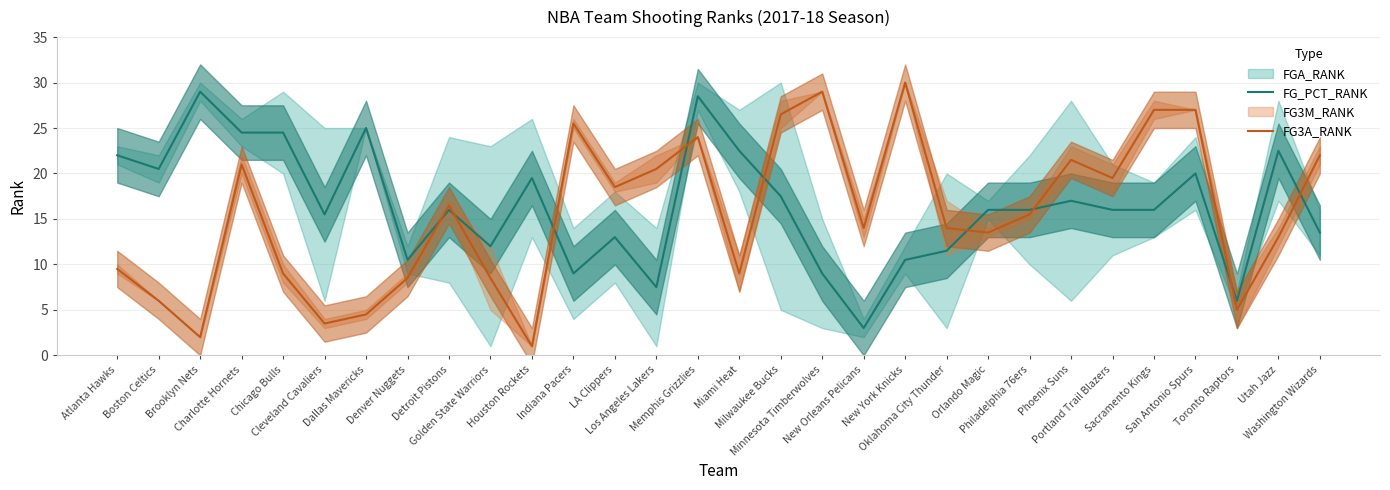

Between Orlando Magic and San Antonio Spurs, which series saw the biggest shift?

FG3A_RANK